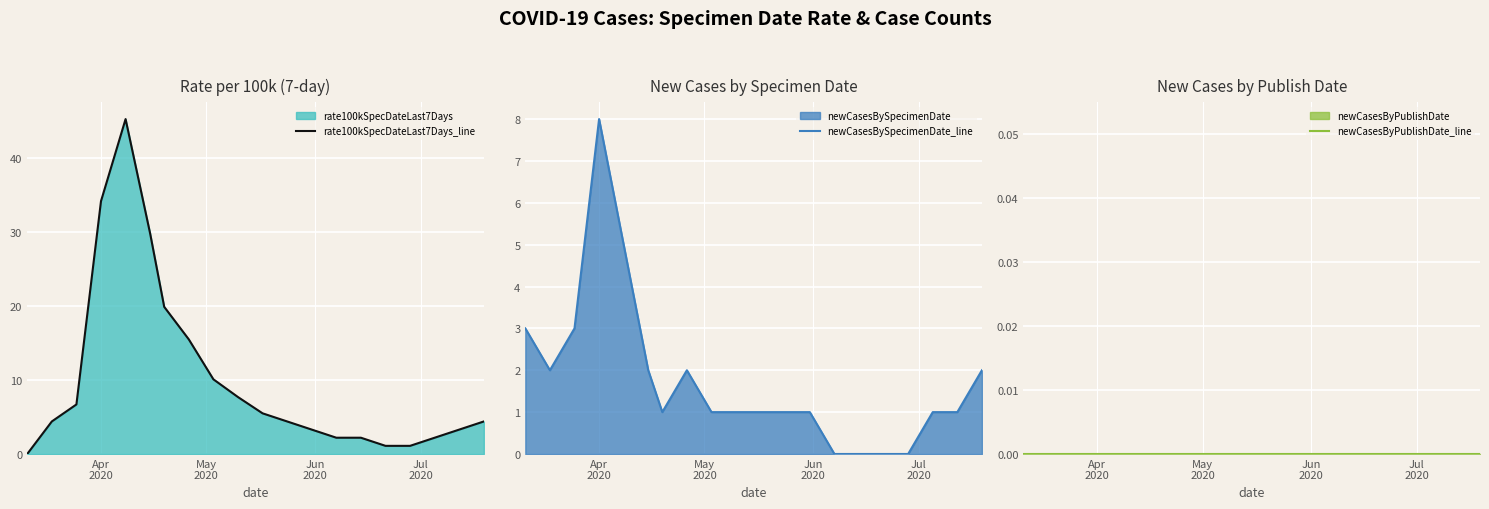

How many lines are shown in the chart?

3